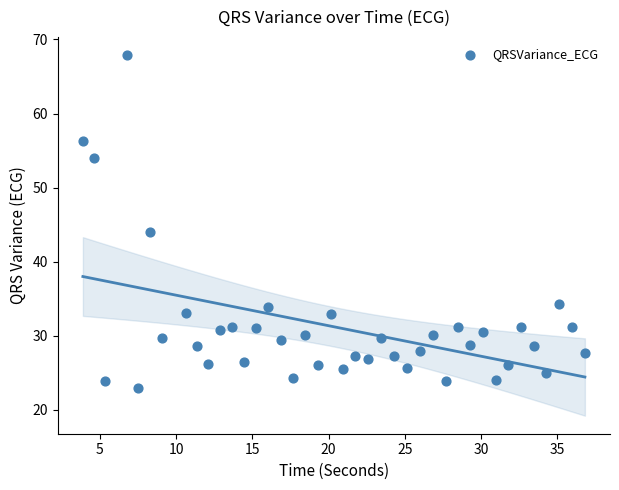

What is the range of Y values (max minus min)?

44.9